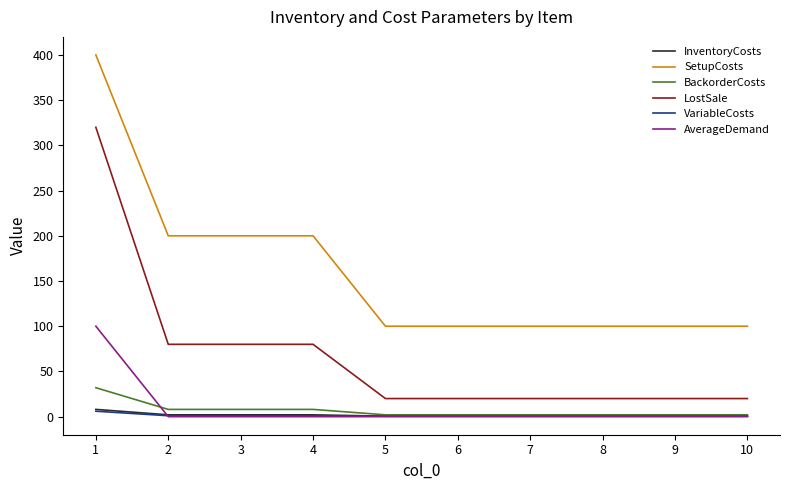

Is the value of BackorderCosts at 4 greater than the value of LostSale at 5?

No